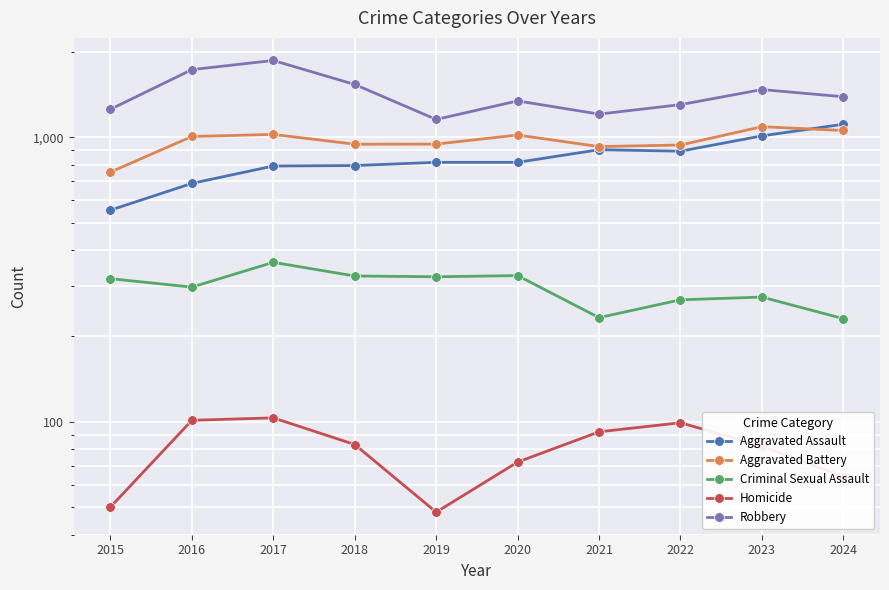

Which category has the lowest value in the Homicide series?

2019